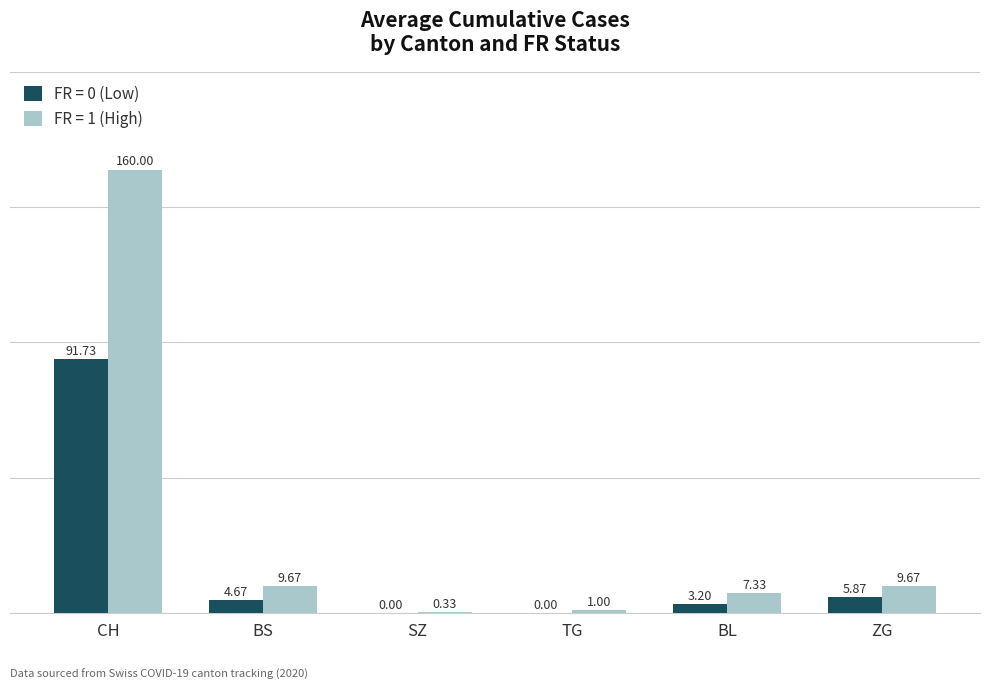

Which series has the largest total across all categories?

FR = 1 (High)